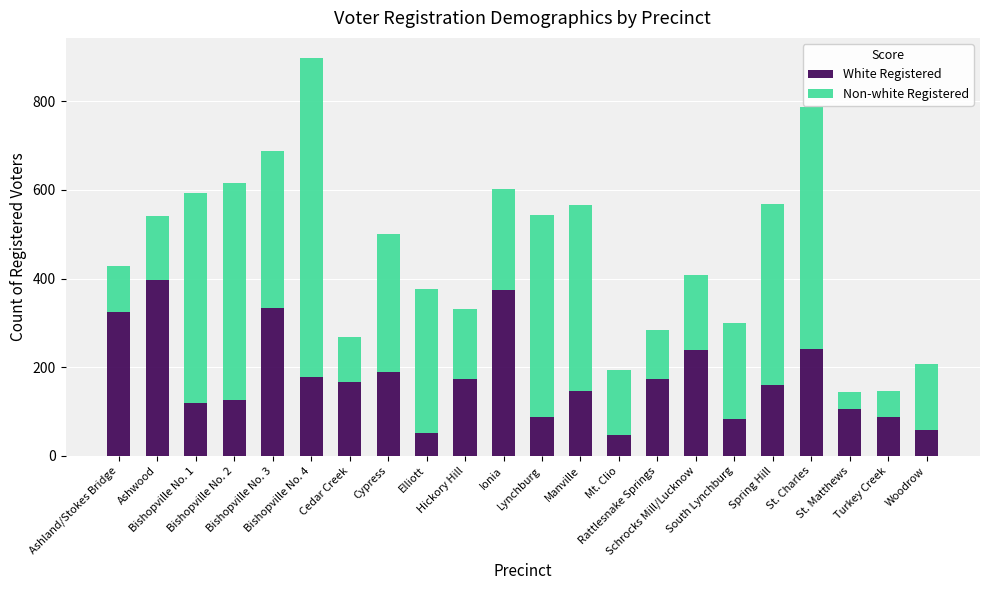

What is the difference between the maximum and minimum values in the White Registered series?

351